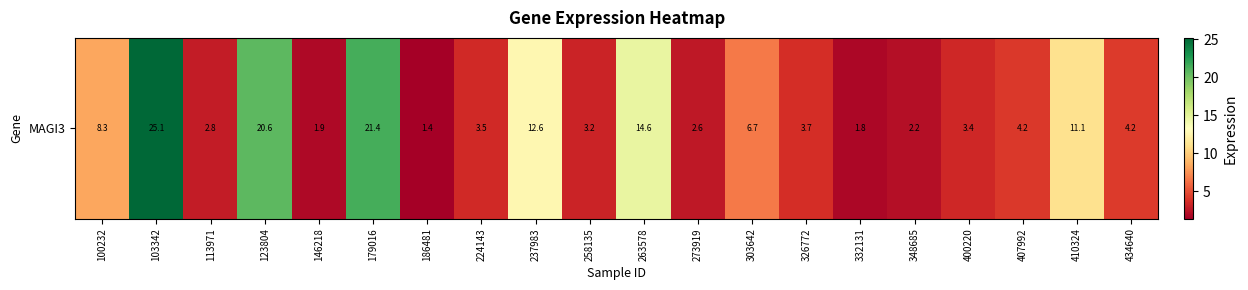

The value at 146218 is 1.9. True or false?

True